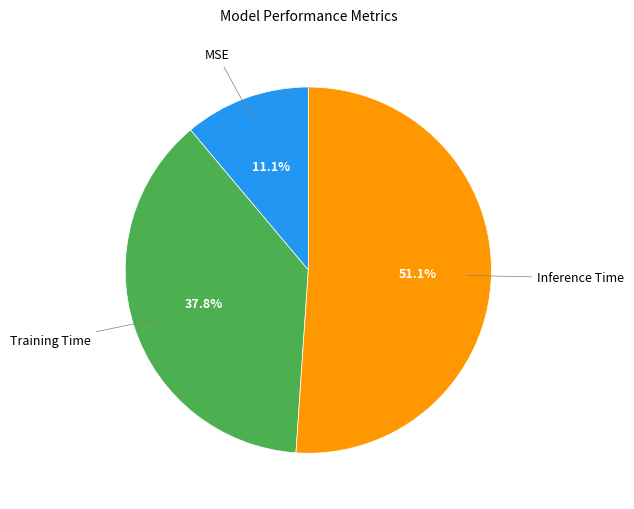

Does any single category account for the majority?

Yes